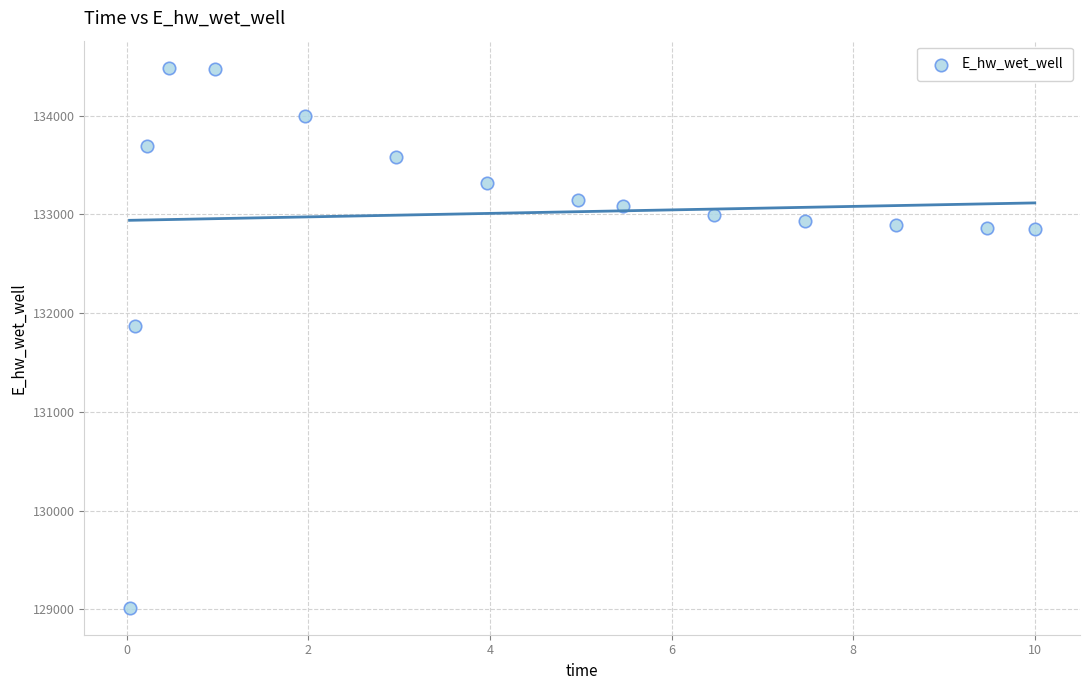

What Y value in the scatter plot is closest to 131752?

131870.9